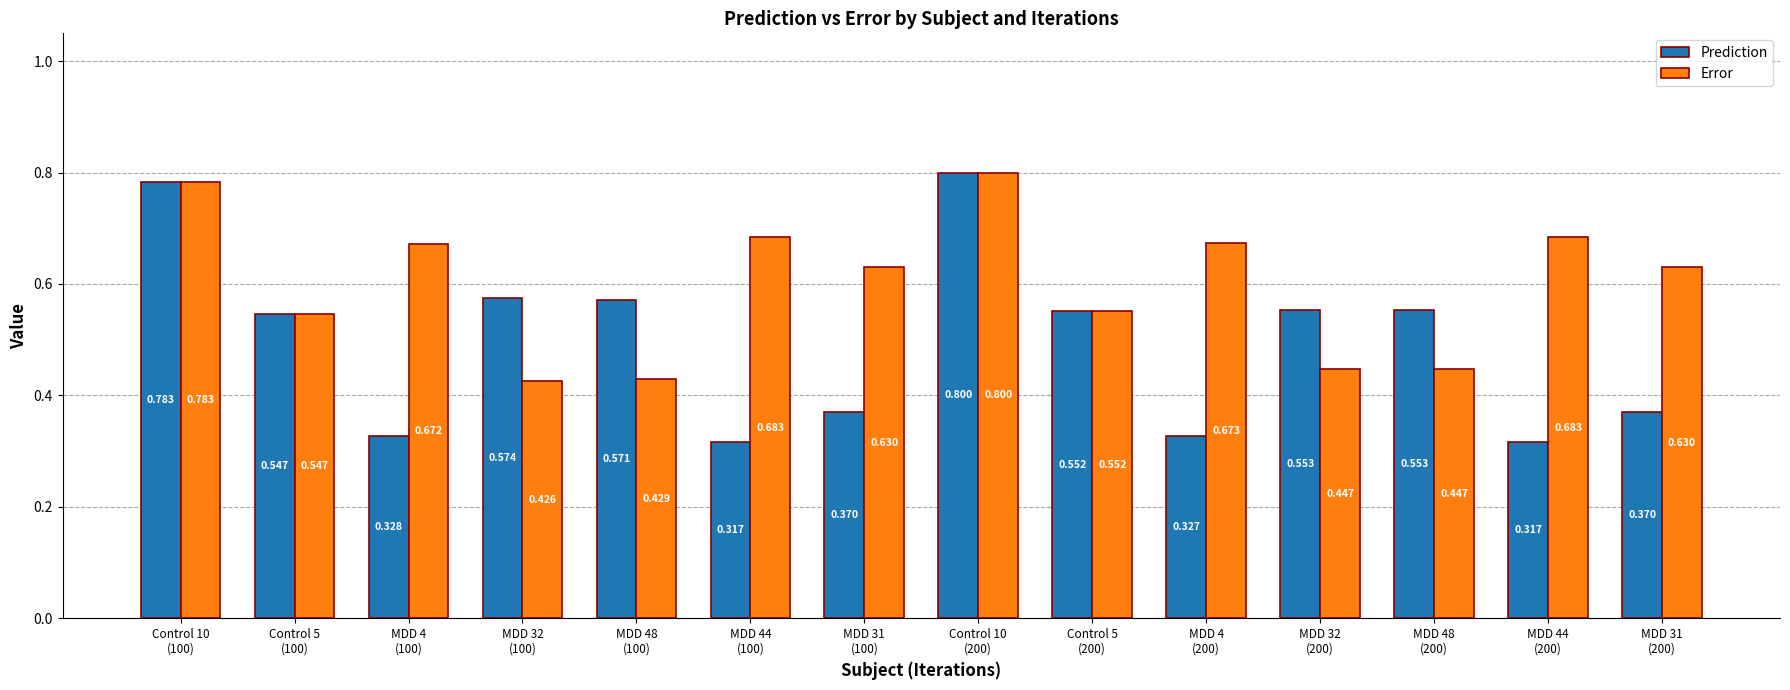

List the series in order of their overall mean, lowest first.

Prediction, Error